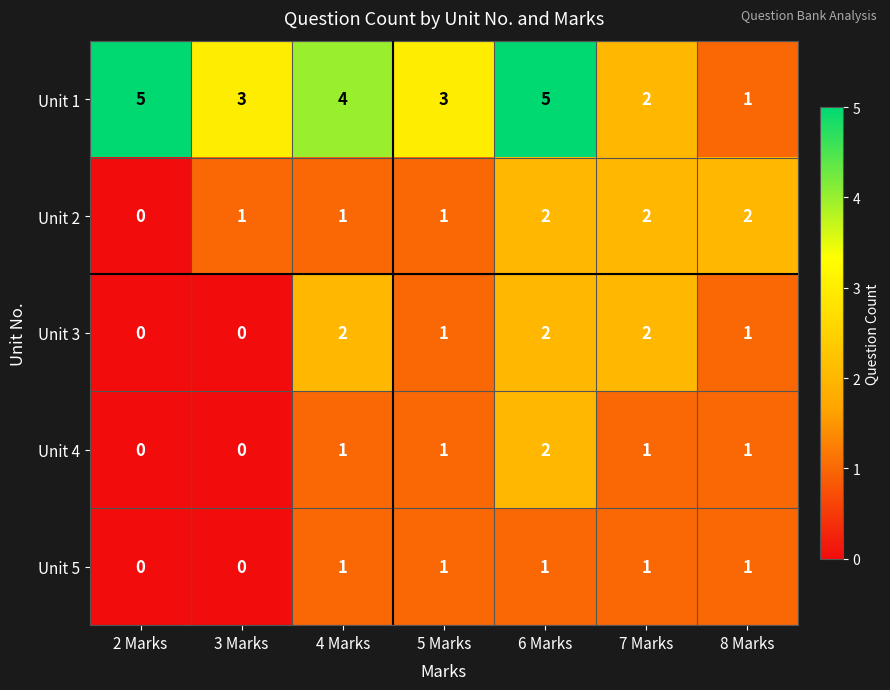

What is the spread (max minus min) of values at 3 Marks?

3